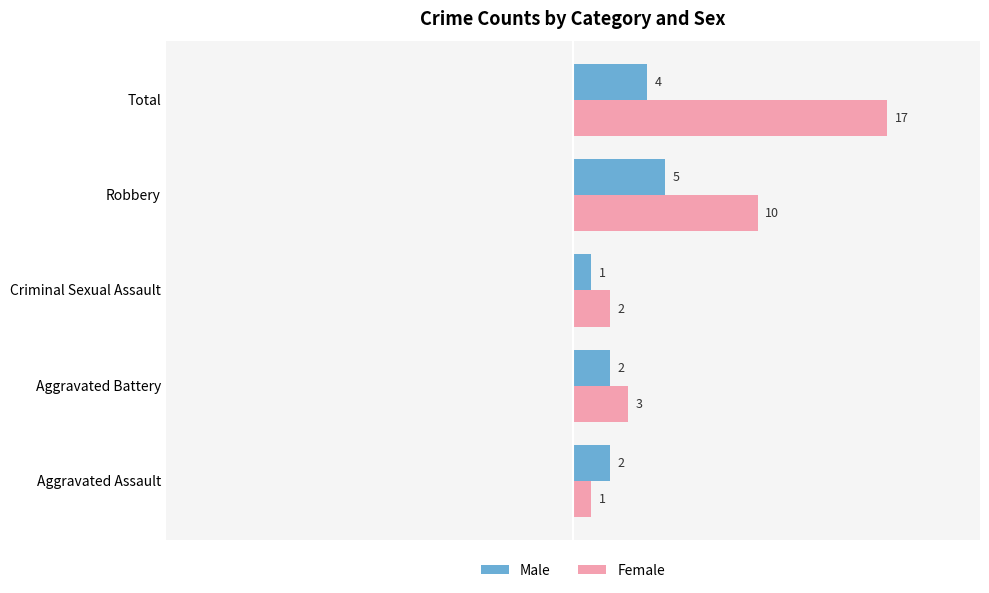

The value of Male at Robbery is 9. True or false?

False